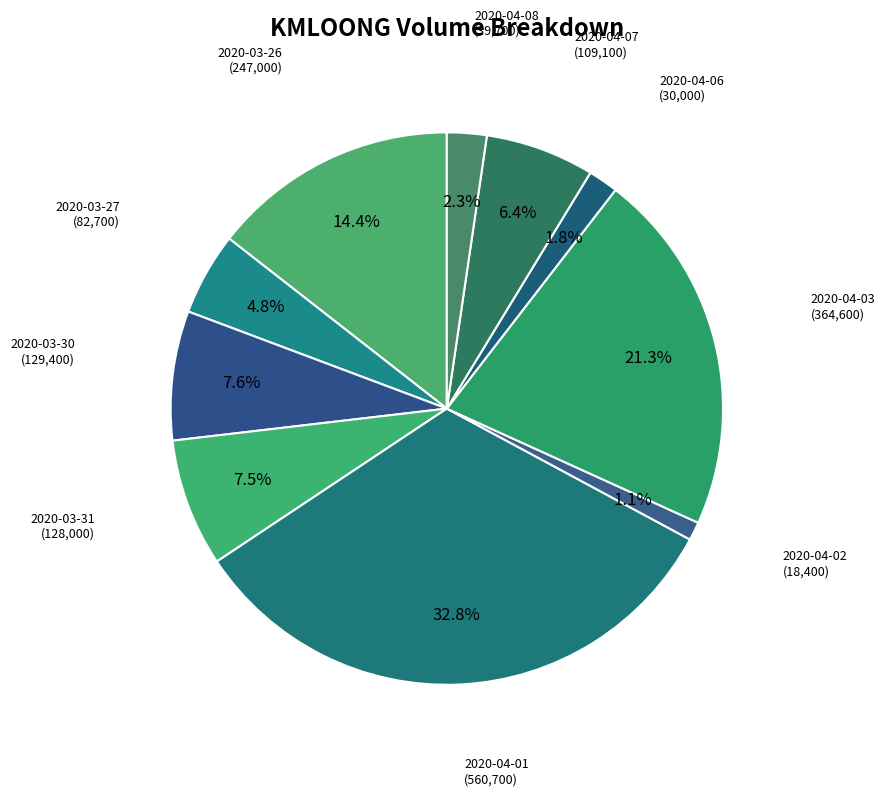

What is the smallest slice in the pie chart?

2020-04-02